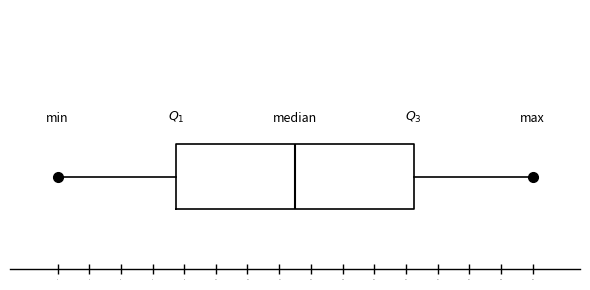

Where is the left edge of the box on the x-axis? The values are not printed on the chart, so give them approximately, as read against the axis.

8.6